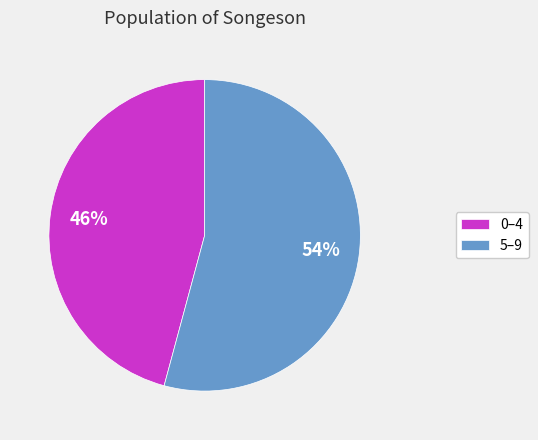

Rank the categories by value from lowest to highest.

0–4, 5–9